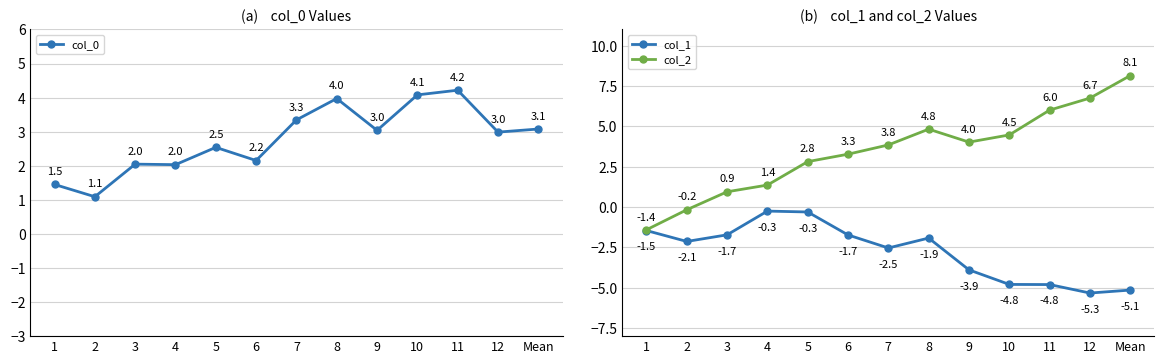

Where do col_0 and col_2 first cross each other?

4 and 5